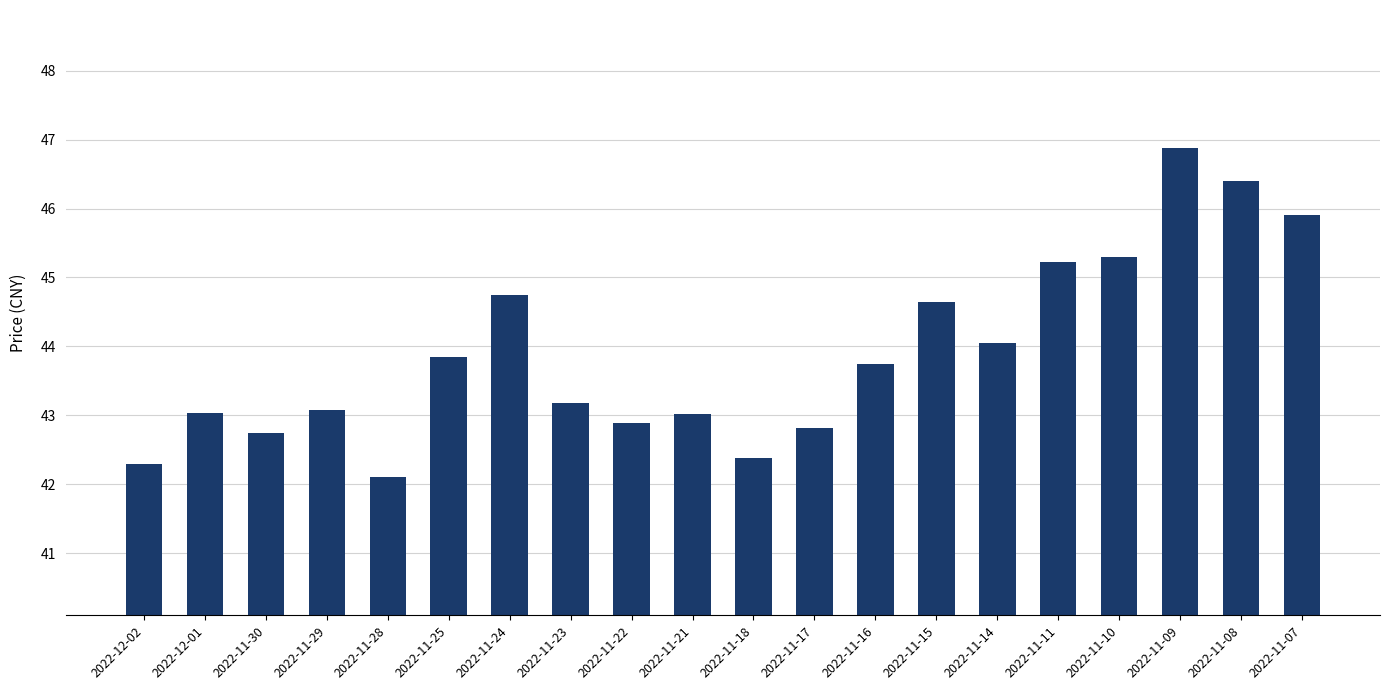

Between 2022-11-16 and 2022-11-17, which is larger?

2022-11-16